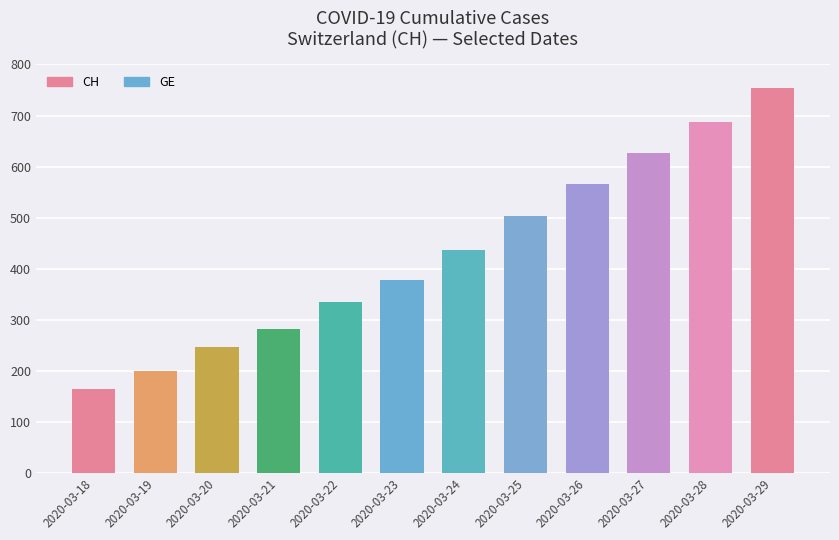

List the labels in order of GE value, largest first.

2020-03-29, 2020-03-28, 2020-03-27, 2020-03-26, 2020-03-25, 2020-03-24, 2020-03-23, 2020-03-22, 2020-03-21, 2020-03-20, 2020-03-19, 2020-03-18